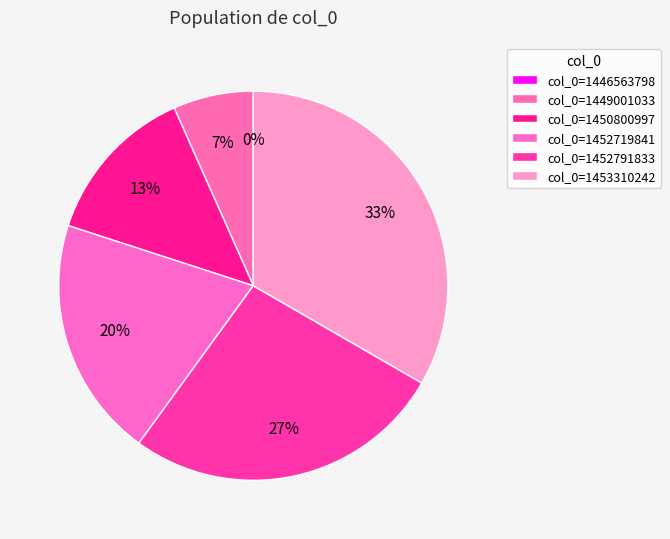

What is the total percentage of 1452719841 and 1453310242?

53.3%